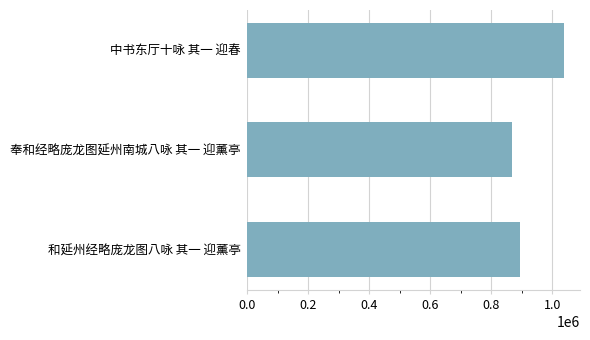

Which has a higher value, 奉和经略庞龙图延州南城八咏 其一 迎薰亭 or 和延州经略庞龙图八咏 其一 迎薰亭?

和延州经略庞龙图八咏 其一 迎薰亭